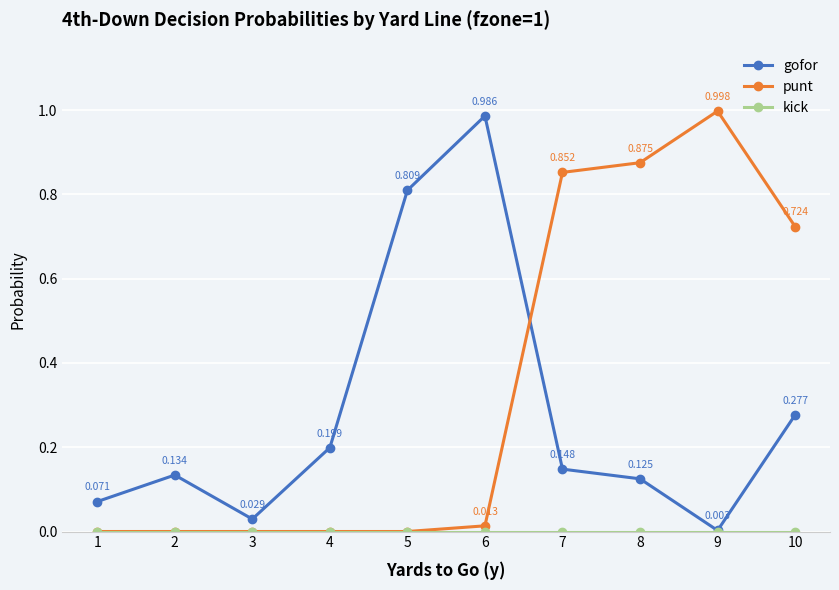

True or false: punt has more than 0 interior local peaks.

True